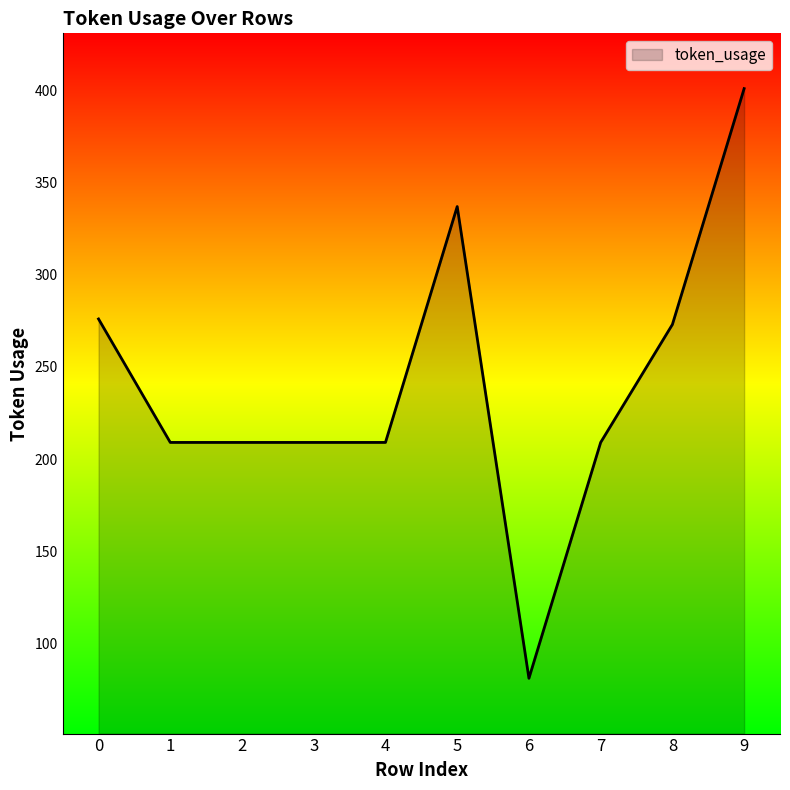

Between 9 and 6, which is larger?

9